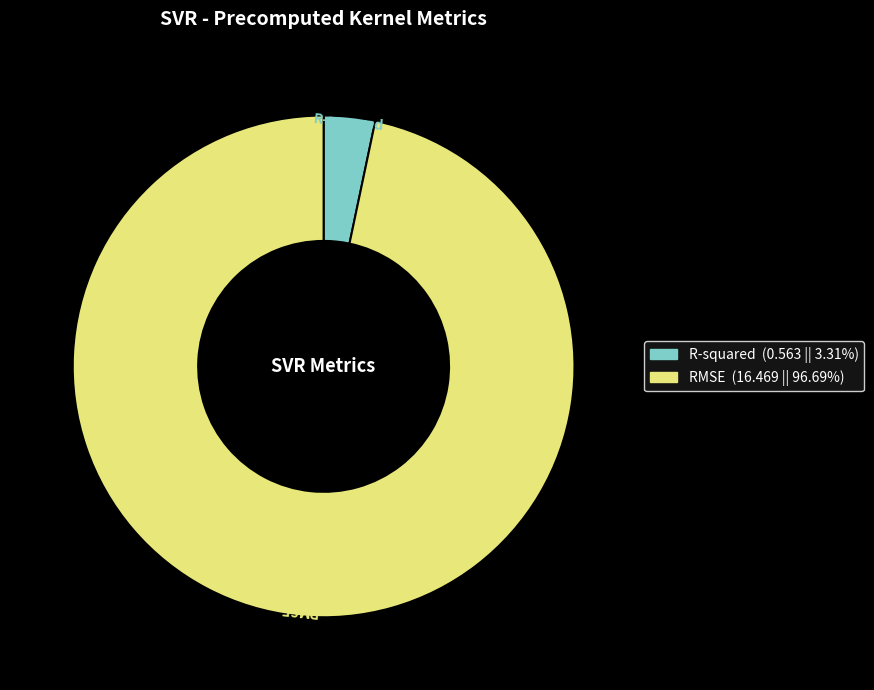

Is it true that R-squared is 17% of the pie?

False